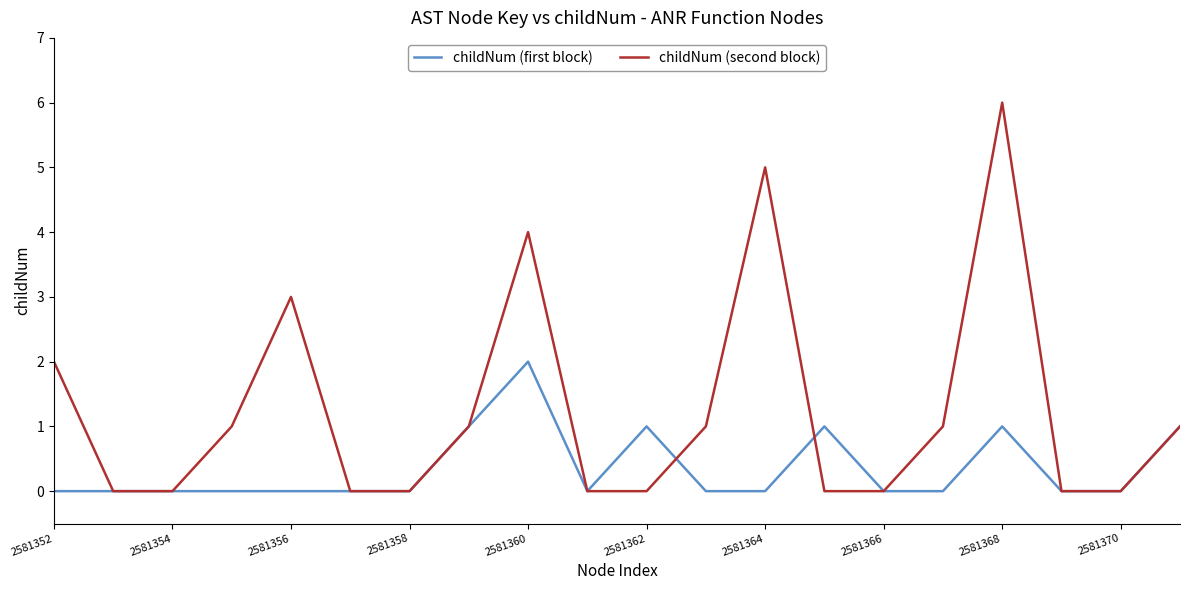

What is the greatest value displayed?

6